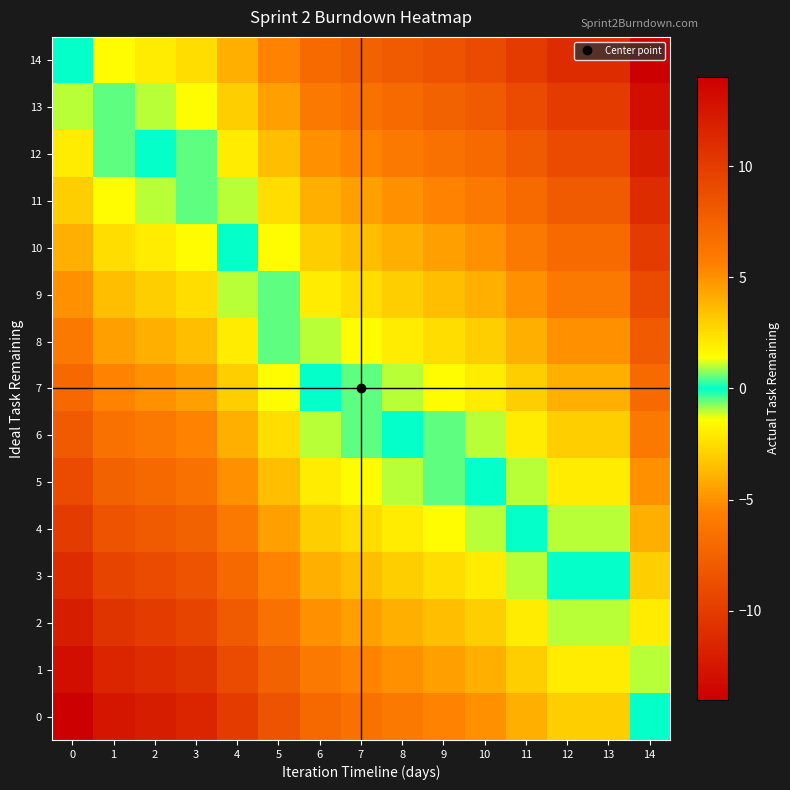

Reading right to left, what are all the values shown in this chart?

14: 14=-14.0	13=-11.0	12=-11.0	11=-10.0	10=-9.0	9=-8.5	8=-8.0	7=-7.5	6=-7.0	5=-5.5	4=-4.0	3=-2.5	2=-2.0	1=-1.5	0=0.0
13: 14=-13.0	13=-10.0	12=-10.0	11=-9.0	10=-8.0	9=-7.5	8=-7.0	7=-6.5	6=-6.0	5=-4.5	4=-3.0	3=-1.5	2=-1.0	1=-0.5	0=1.0
12: 14=-12.0	13=-9.0	12=-9.0	11=-8.0	10=-7.0	9=-6.5	8=-6.0	7=-5.5	6=-5.0	5=-3.5	4=-2.0	3=-0.5	2=0.0	1=0.5	0=2.0
11: 14=-11.0	13=-8.0	12=-8.0	11=-7.0	10=-6.0	9=-5.5	8=-5.0	7=-4.5	6=-4.0	5=-2.5	4=-1.0	3=0.5	2=1.0	1=1.5	0=3.0
10: 14=-10.0	13=-7.0	12=-7.0	11=-6.0	10=-5.0	9=-4.5	8=-4.0	7=-3.5	6=-3.0	5=-1.5	4=0.0	3=1.5	2=2.0	1=2.5	0=4.0
9: 14=-9.0	13=-6.0	12=-6.0	11=-5.0	10=-4.0	9=-3.5	8=-3.0	7=-2.5	6=-2.0	5=-0.5	4=1.0	3=2.5	2=3.0	1=3.5	0=5.0
8: 14=-8.0	13=-5.0	12=-5.0	11=-4.0	10=-3.0	9=-2.5	8=-2.0	7=-1.5	6=-1.0	5=0.5	4=2.0	3=3.5	2=4.0	1=4.5	0=6.0
7: 14=-7.0	13=-4.0	12=-4.0	11=-3.0	10=-2.0	9=-1.5	8=-1.0	7=-0.5	6=0.0	5=1.5	4=3.0	3=4.5	2=5.0	1=5.5	0=7.0
6: 14=-6.0	13=-3.0	12=-3.0	11=-2.0	10=-1.0	9=-0.5	8=0.0	7=0.5	6=1.0	5=2.5	4=4.0	3=5.5	2=6.0	1=6.5	0=8.0
5: 14=-5.0	13=-2.0	12=-2.0	11=-1.0	10=0.0	9=0.5	8=1.0	7=1.5	6=2.0	5=3.5	4=5.0	3=6.5	2=7.0	1=7.5	0=9.0
4: 14=-4.0	13=-1.0	12=-1.0	11=0.0	10=1.0	9=1.5	8=2.0	7=2.5	6=3.0	5=4.5	4=6.0	3=7.5	2=8.0	1=8.5	0=10.0
3: 14=-3.0	13=0.0	12=0.0	11=1.0	10=2.0	9=2.5	8=3.0	7=3.5	6=4.0	5=5.5	4=7.0	3=8.5	2=9.0	1=9.5	0=11.0
2: 14=-2.0	13=1.0	12=1.0	11=2.0	10=3.0	9=3.5	8=4.0	7=4.5	6=5.0	5=6.5	4=8.0	3=9.5	2=10.0	1=10.5	0=12.0
1: 14=-1.0	13=2.0	12=2.0	11=3.0	10=4.0	9=4.5	8=5.0	7=5.5	6=6.0	5=7.5	4=9.0	3=10.5	2=11.0	1=11.5	0=13.0
0: 14=0.0	13=3.0	12=3.0	11=4.0	10=5.0	9=5.5	8=6.0	7=6.5	6=7.0	5=8.5	4=10.0	3=11.5	2=12.0	1=12.5	0=14.0